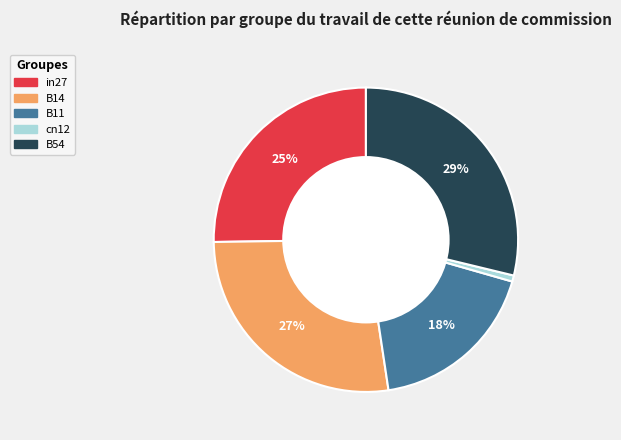

To the nearest percent, what portion does B14 represent?

27%